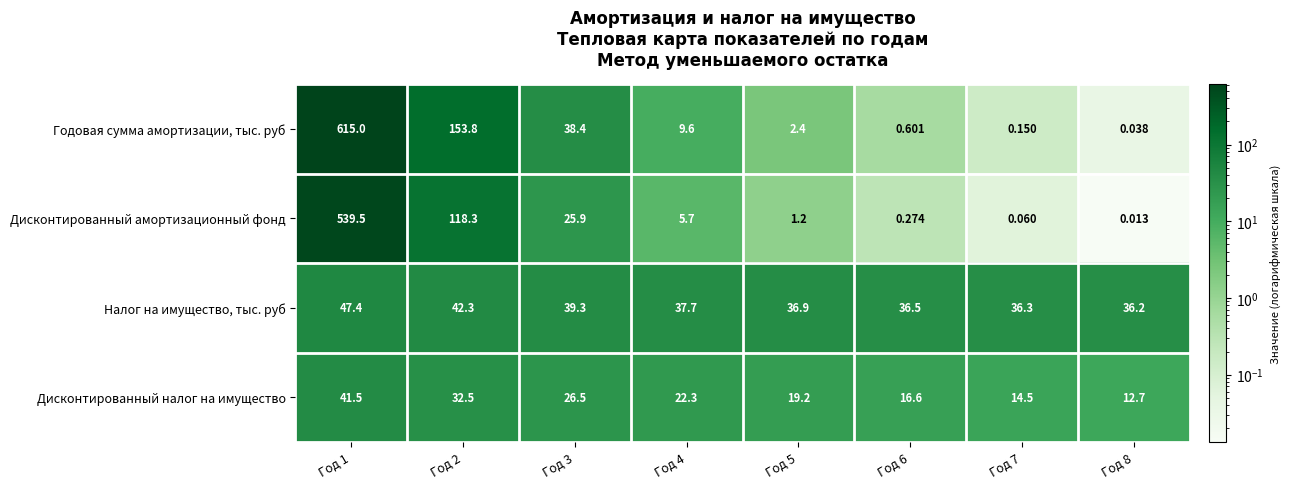

Which series has the largest total across all categories?

Годовая сумма амортизации, тыс. руб